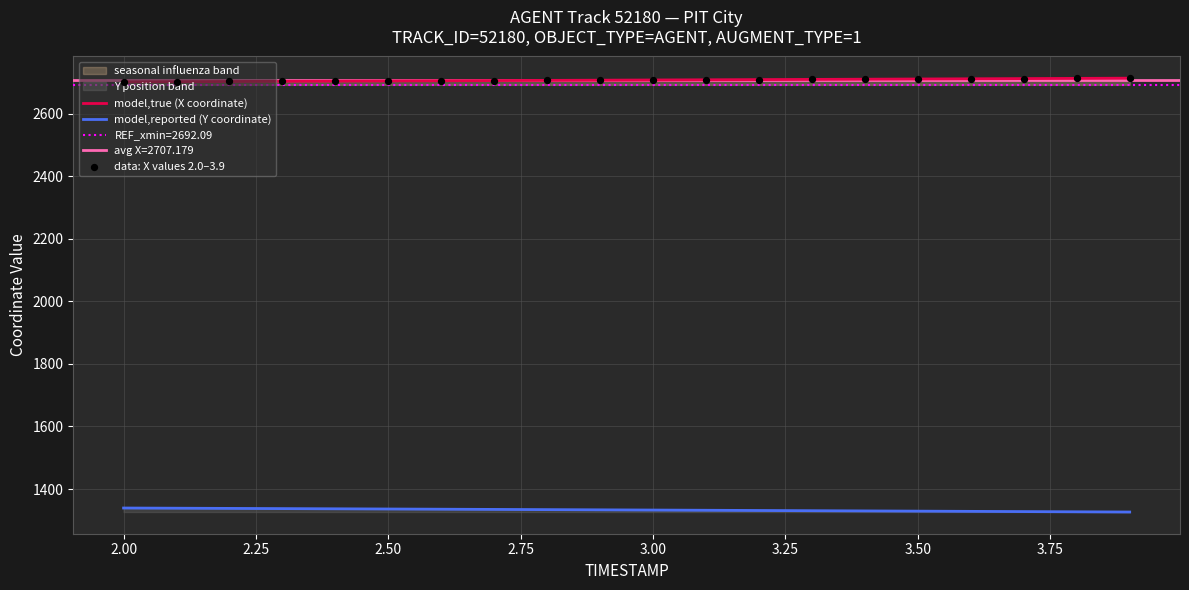

Which series contains the lowest Y value?

model,reported (Y coordinate)